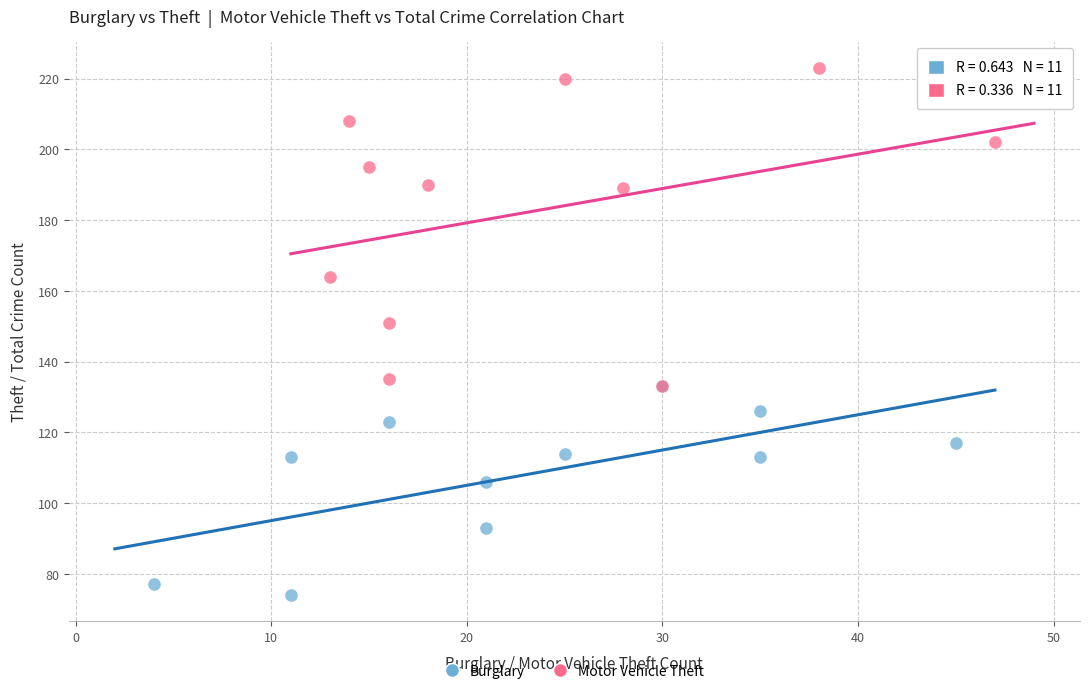

Which series reaches the minimum Y coordinate?

Burglary